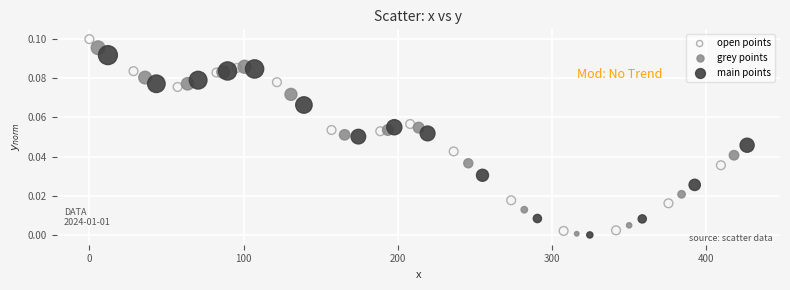

Which series has the widest spread of Y values?

open points